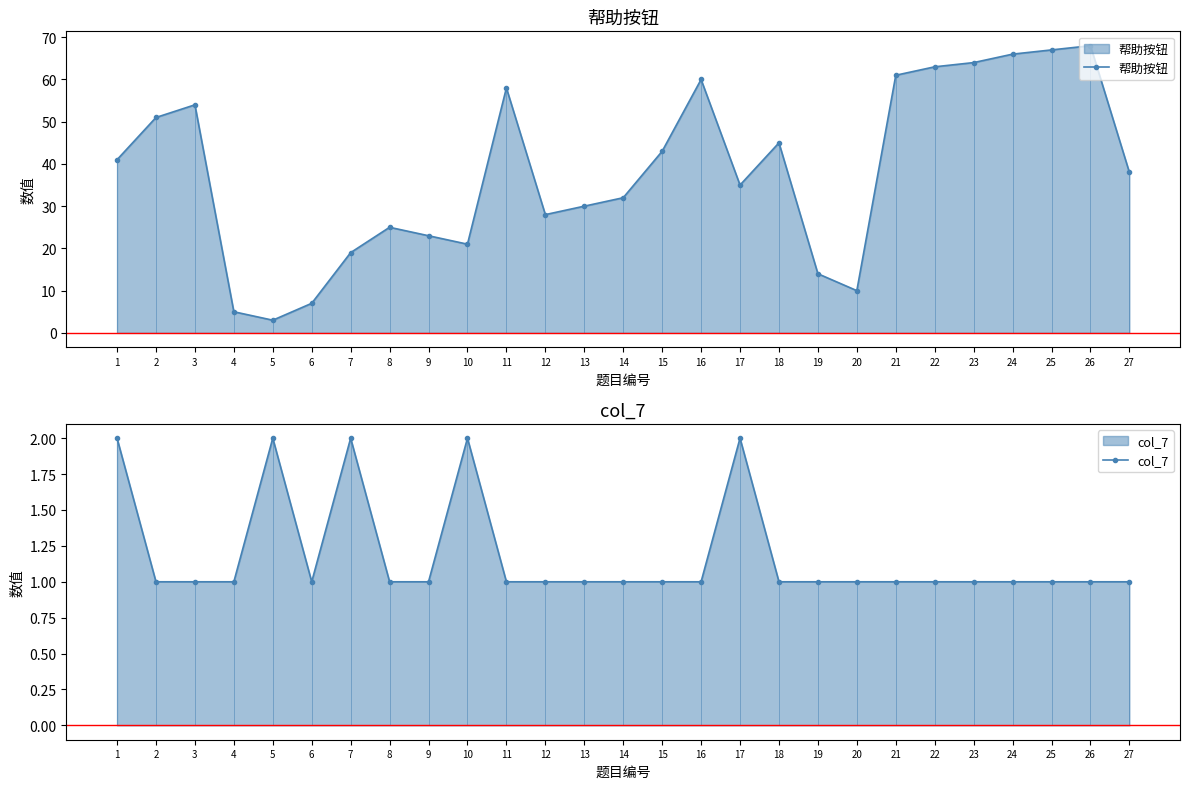

Reading left to right, transcribe all the data shown in this chart.

帮助按钮: 1=41	2=51	3=54	4=5	5=3	6=7	7=19	8=25	9=23	10=21	11=58	12=28	13=30	14=32	15=43	16=60	17=35	18=45	19=14	20=10	21=61	22=63	23=64	24=66	25=67	26=68	27=38
col_7: 1=2	2=1	3=1	4=1	5=2	6=1	7=2	8=1	9=1	10=2	11=1	12=1	13=1	14=1	15=1	16=1	17=2	18=1	19=1	20=1	21=1	22=1	23=1	24=1	25=1	26=1	27=1